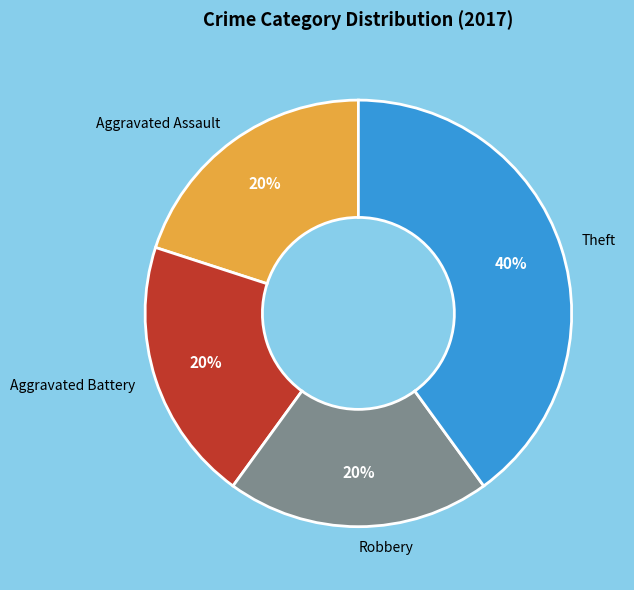

Count the number of slices in the pie.

4